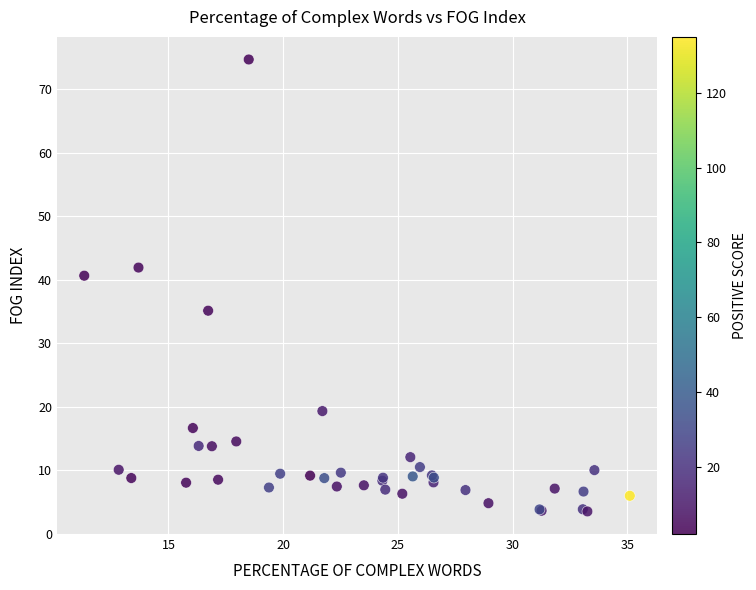

What Y value in the scatter plot is closest to 39?

40.6